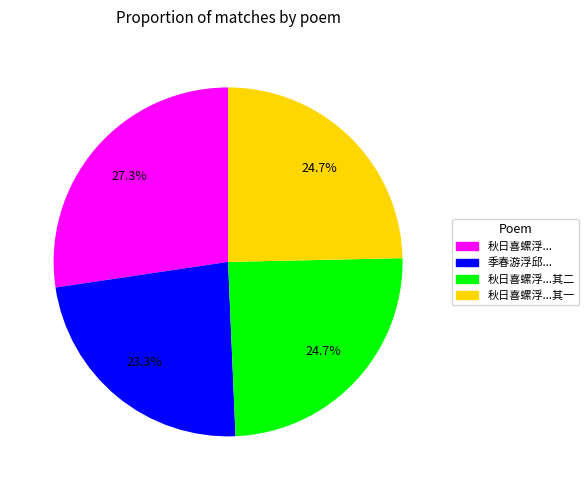

Is there any slice that represents more than half of the pie?

No